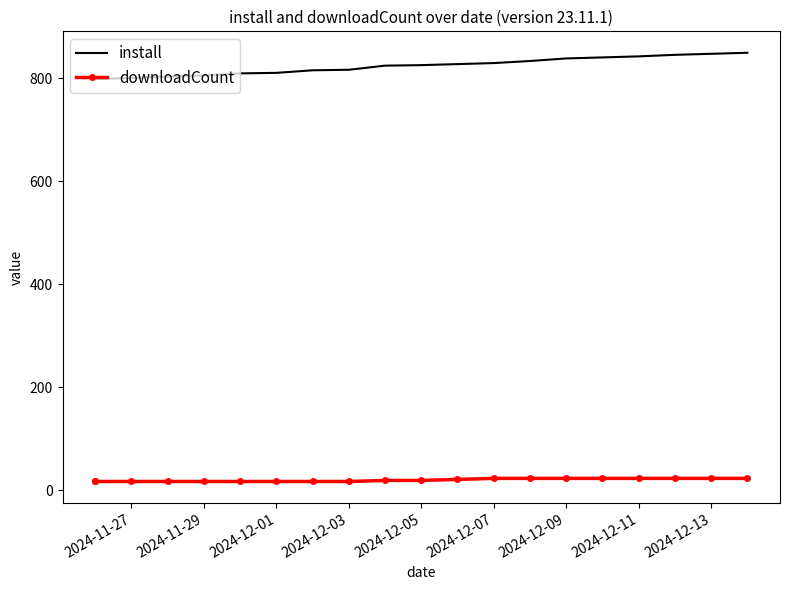

What is the value of the install point at the 3rd from the left?

800